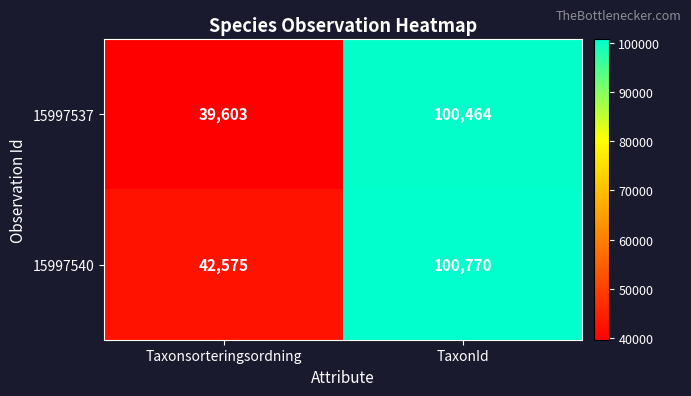

Is it true that 15997537 equals 100464 at TaxonId?

True